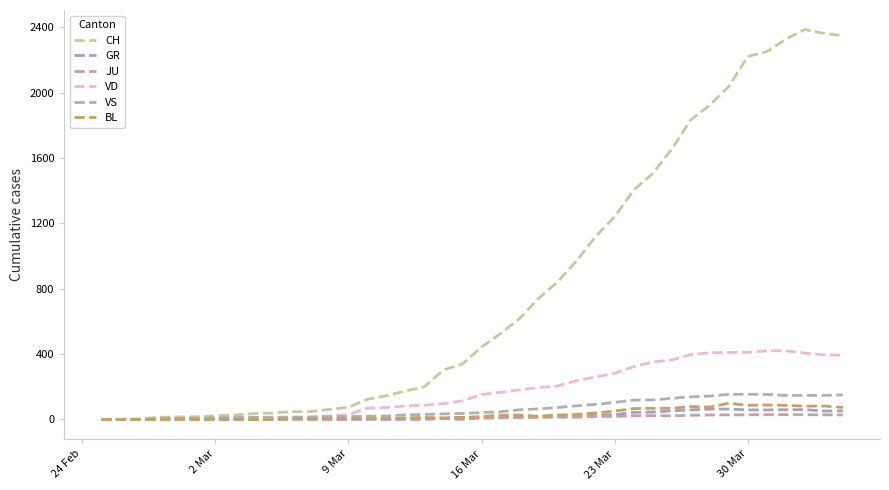

How many interior local peaks does the JU series have?

3